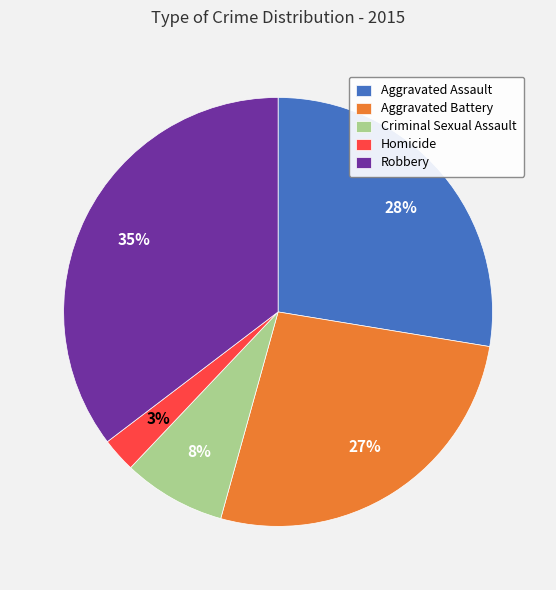

Rank the categories by value from highest to lowest.

Robbery, Aggravated Assault, Aggravated Battery, Criminal Sexual Assault, Homicide